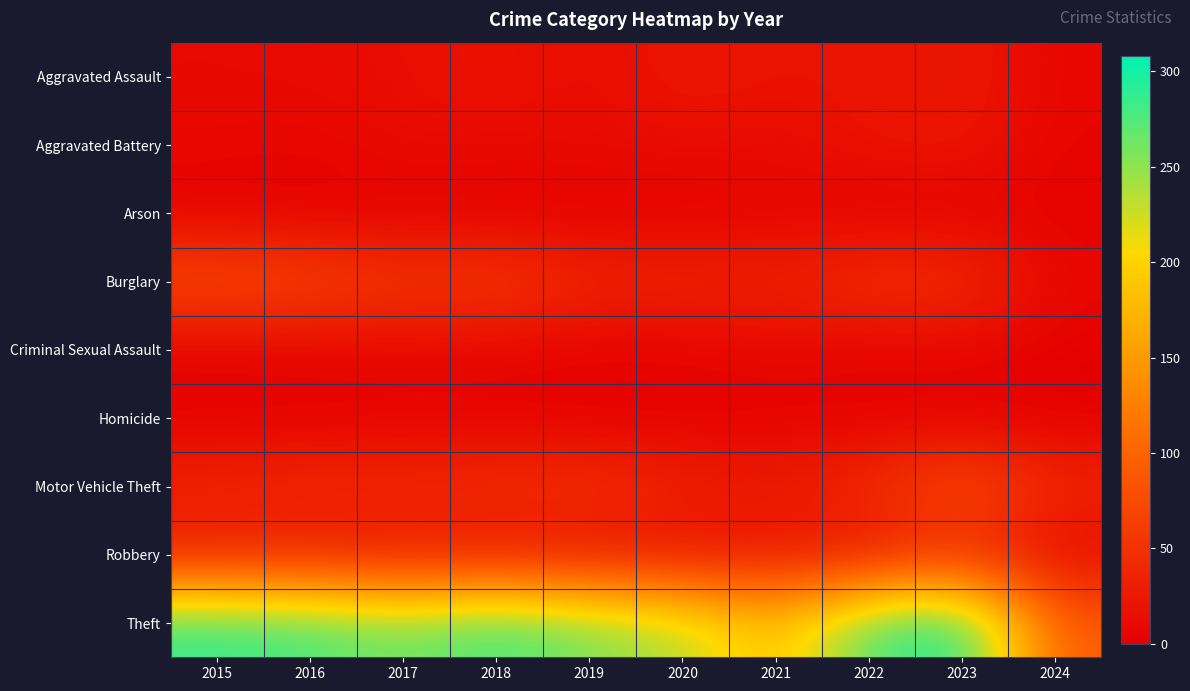

Reading right to left, transcribe all the data shown in this chart.

Aggravated Assault: 2024=6	2023=26	2022=19	2021=18	2020=23	2019=12	2018=20	2017=14	2016=12	2015=11
Aggravated Battery: 2024=5	2023=23	2022=20	2021=12	2020=14	2019=12	2018=11	2017=13	2016=6	2015=8
Arson: 2024=2	2023=2	2022=0	2021=6	2020=0	2019=1	2018=0	2017=1	2016=0	2015=1
Burglary: 2024=8	2023=49	2022=50	2021=33	2020=40	2019=39	2018=62	2017=56	2016=73	2015=80
Criminal Sexual Assault: 2024=0	2023=7	2022=4	2021=10	2020=4	2019=3	2018=7	2017=8	2016=5	2015=3
Homicide: 2024=0	2023=0	2022=1	2021=1	2020=0	2019=0	2018=1	2017=1	2016=1	2015=1
Motor Vehicle Theft: 2024=40	2023=85	2022=45	2021=30	2020=37	2019=54	2018=50	2017=47	2016=45	2015=40
Robbery: 2024=8	2023=39	2022=18	2021=19	2020=14	2019=14	2018=17	2017=18	2016=24	2015=24
Theft: 2024=91	2023=308	2022=279	2021=179	2020=238	2019=259	2018=287	2017=261	2016=283	2015=290